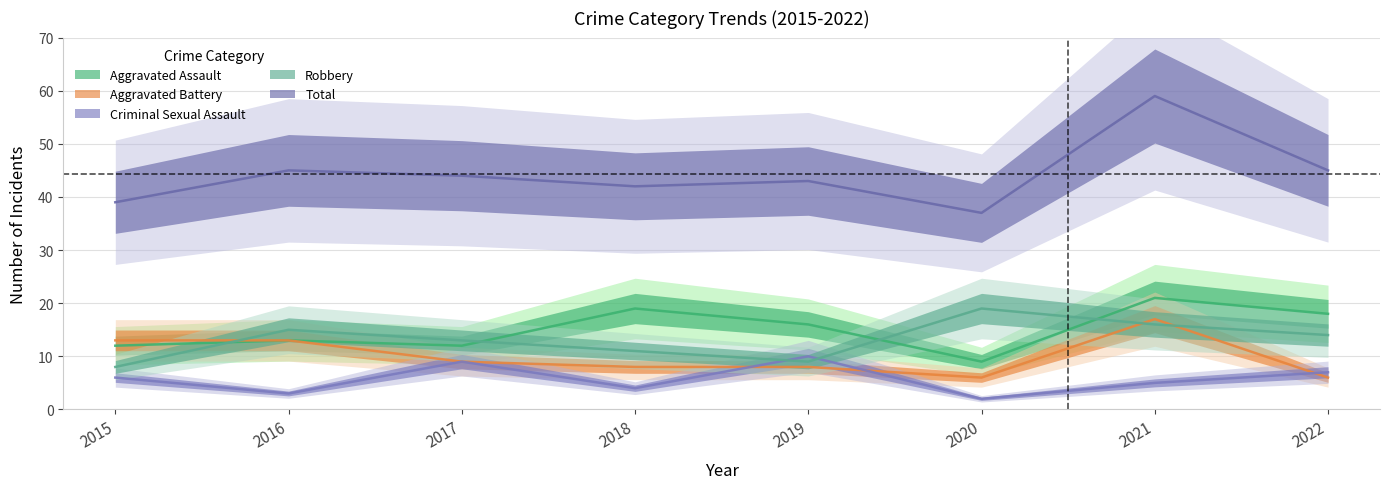

What is the total value across all series at 2017?

87